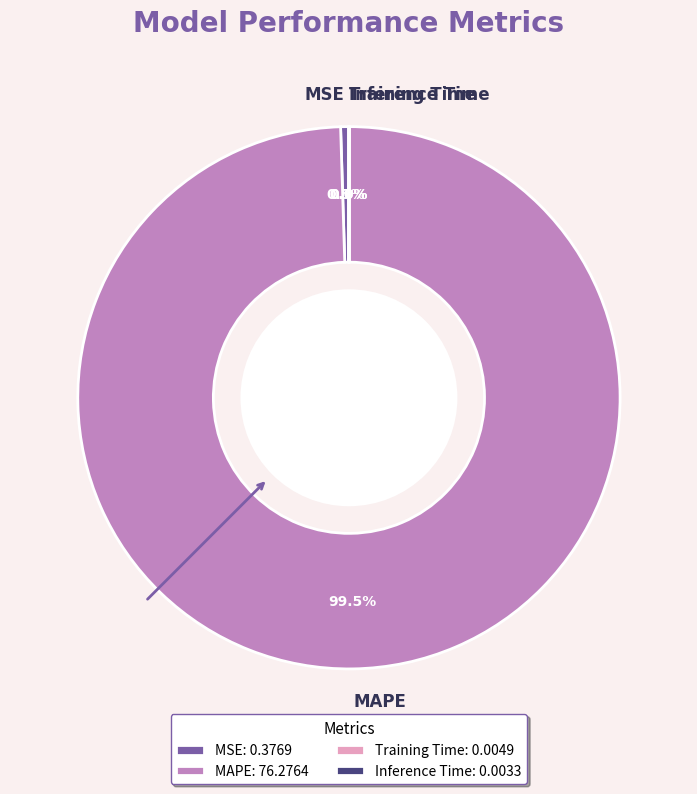

Combined, what portion of the pie is MSE and MAPE?

100.0%